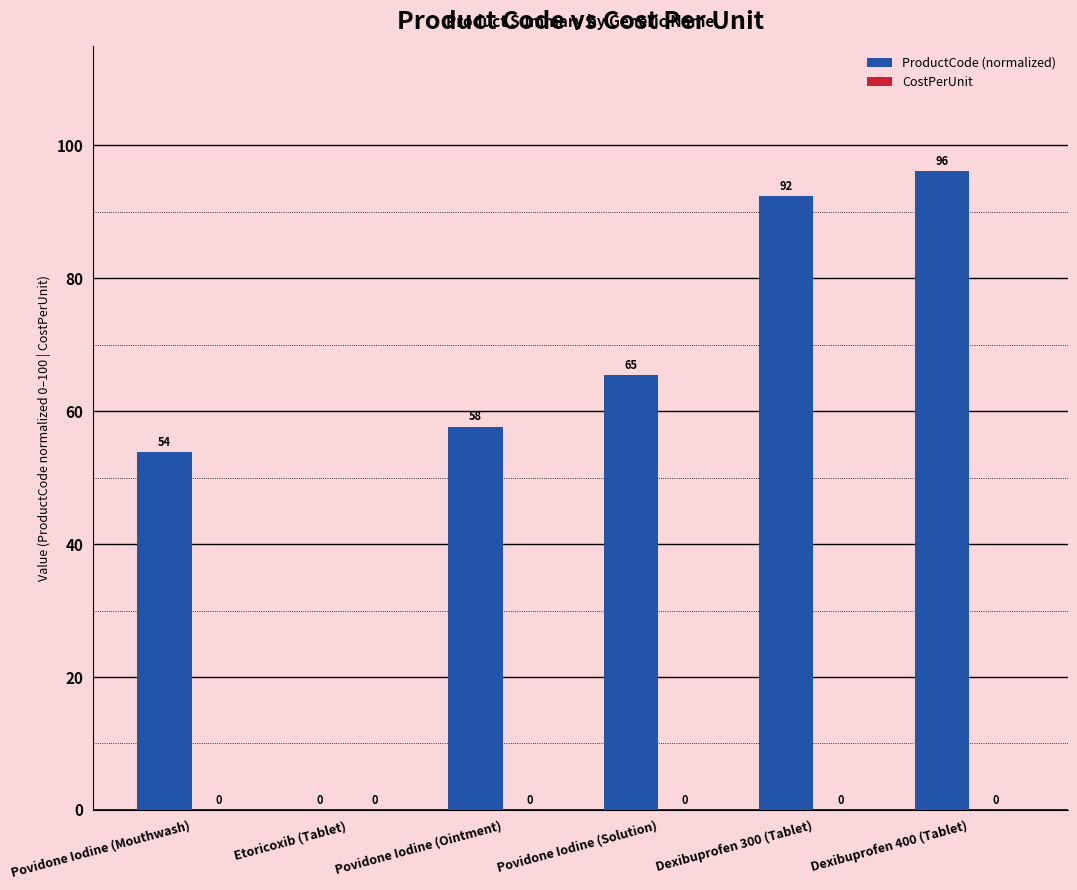

Count the number of data series in this chart.

1